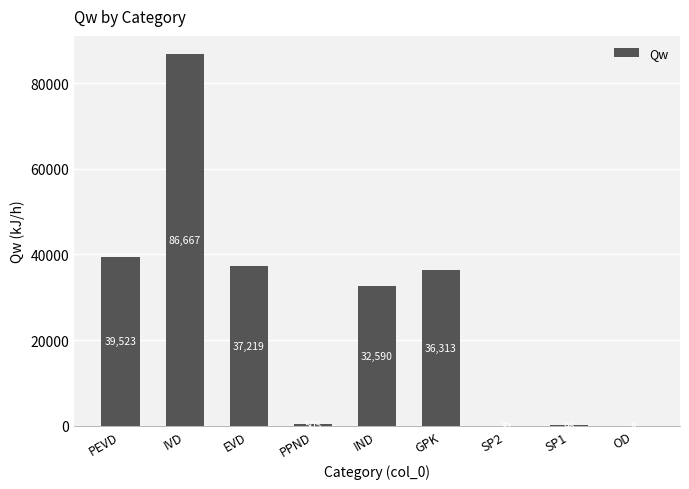

What is the change in value from SP2 to SP1?

+66.6